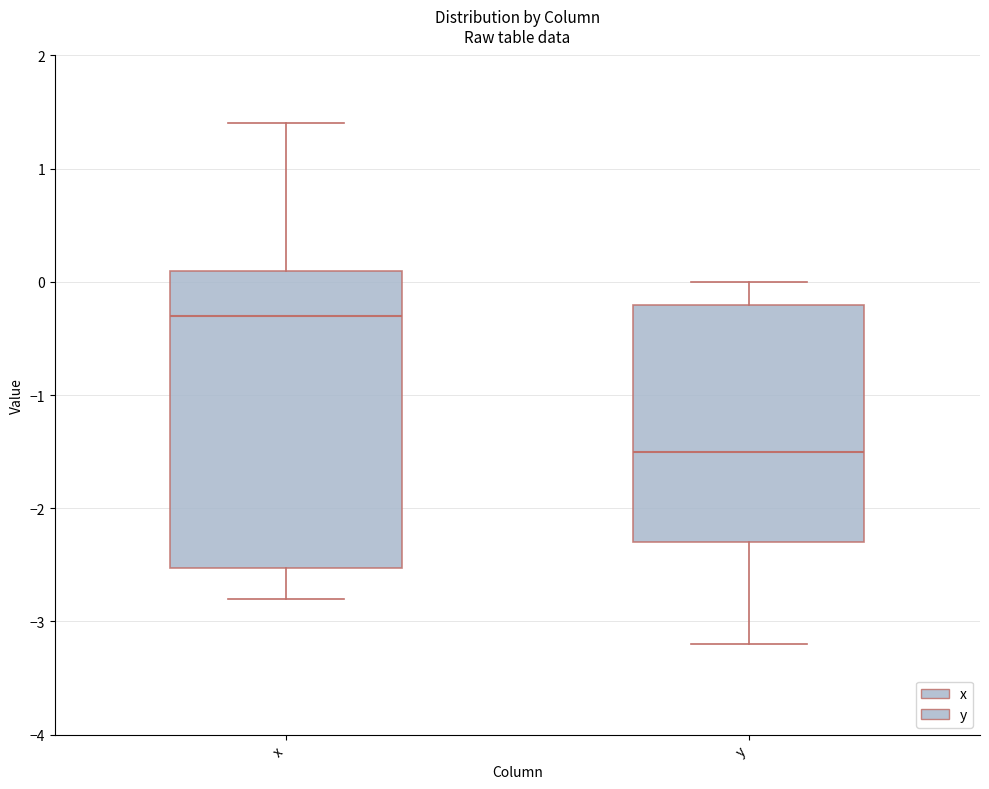

Where does the upper whisker of the box for y end on the y-axis? The values are not printed on the chart, so give them approximately, as read against the axis.

0.0